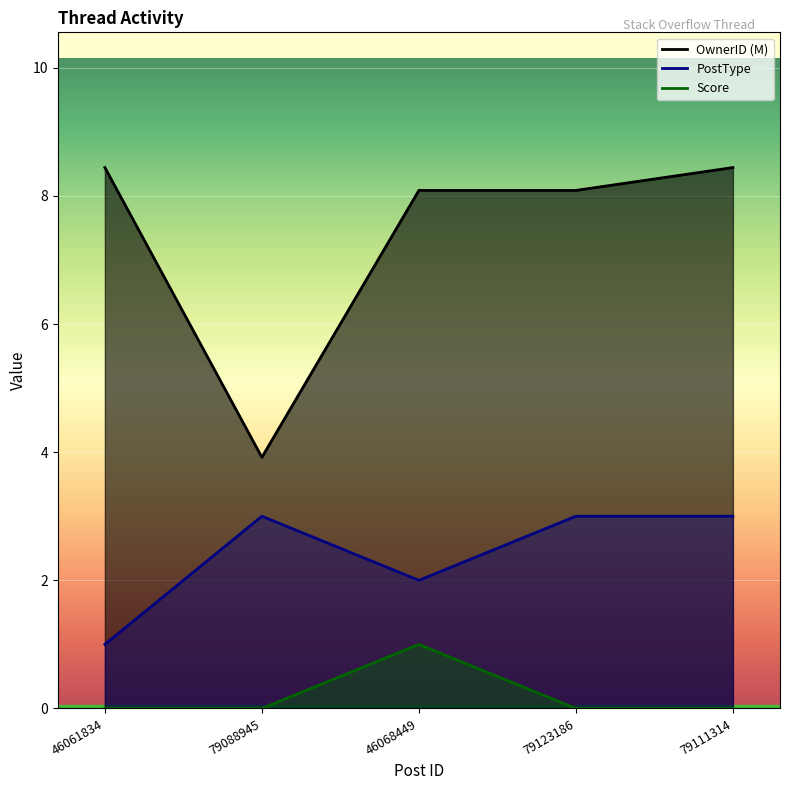

Which series changed the most between 46061834 and 79123186?

PostType